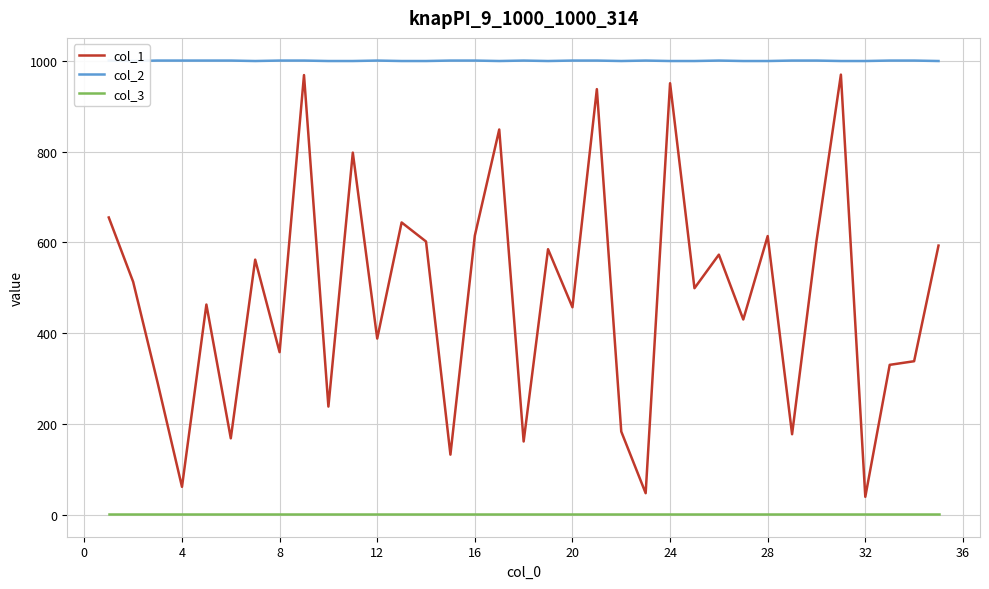

True or false: col_3 and col_1 intersect in this chart.

False